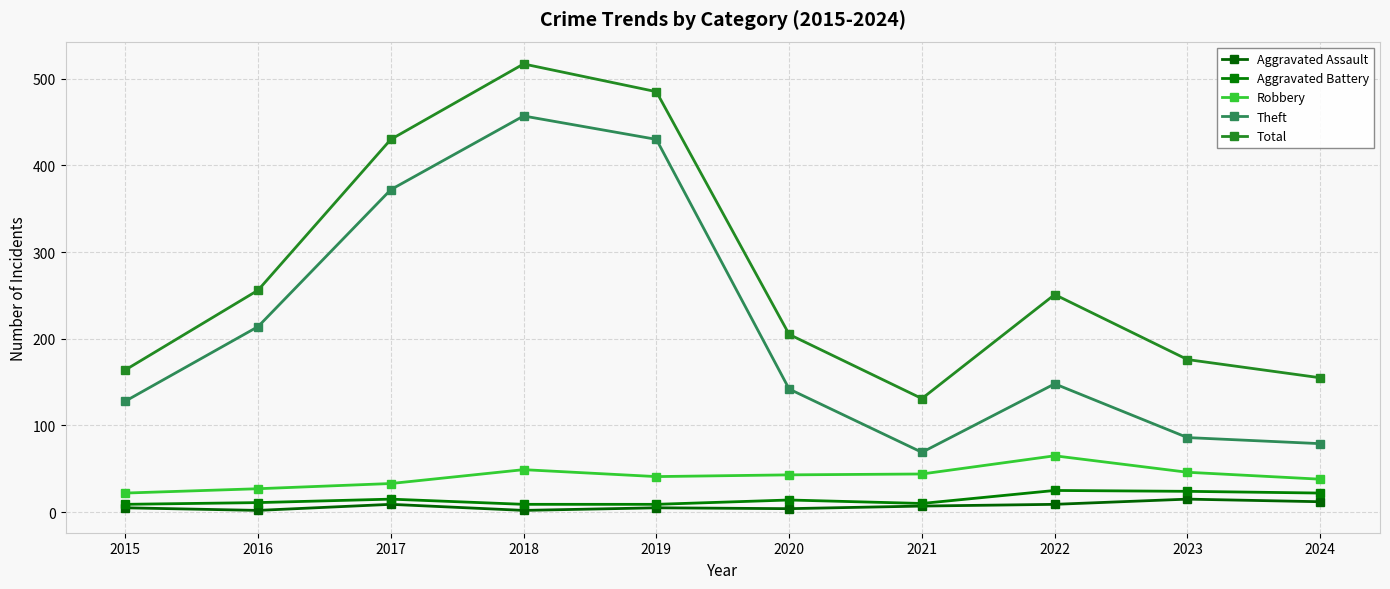

True or false: Theft and Robbery cross at least once.

False